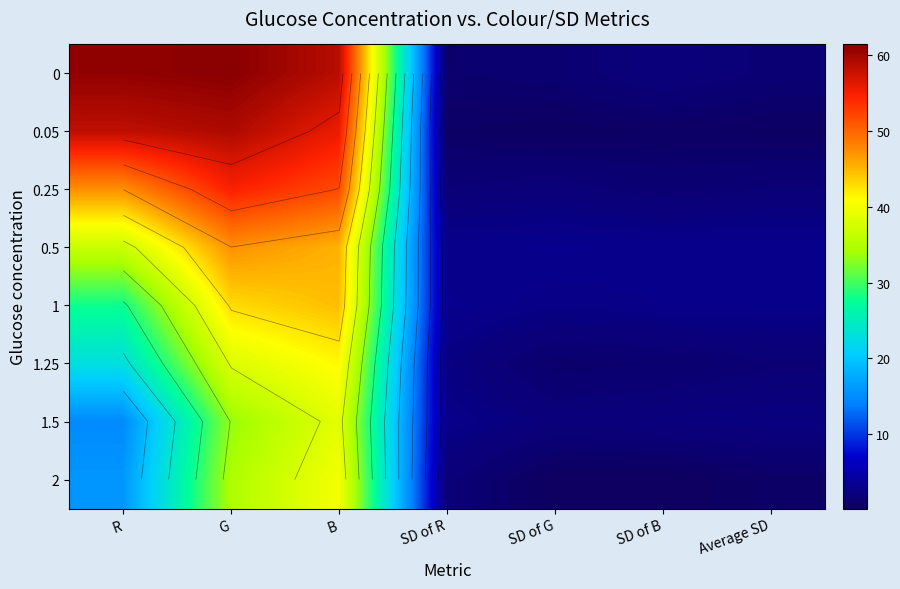

Is the value of 1.25 at B greater than the value of 0.05 at SD of B?

Yes